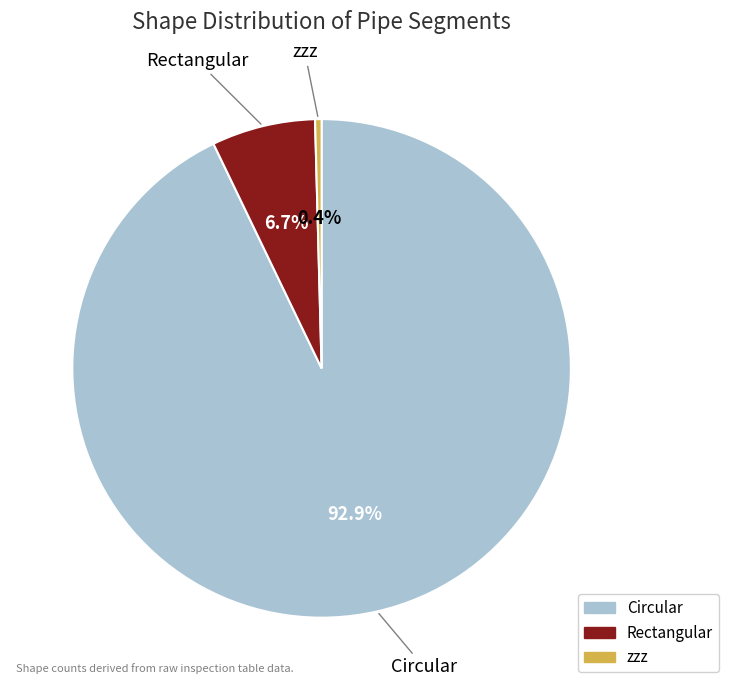

The Circular slice represents 93% of the pie. True or false?

True